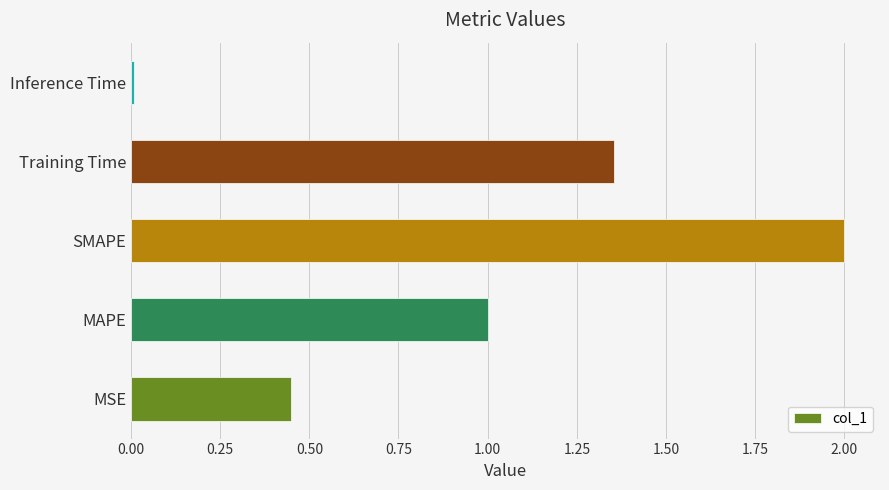

Which has a higher value, Training Time or MSE?

Training Time